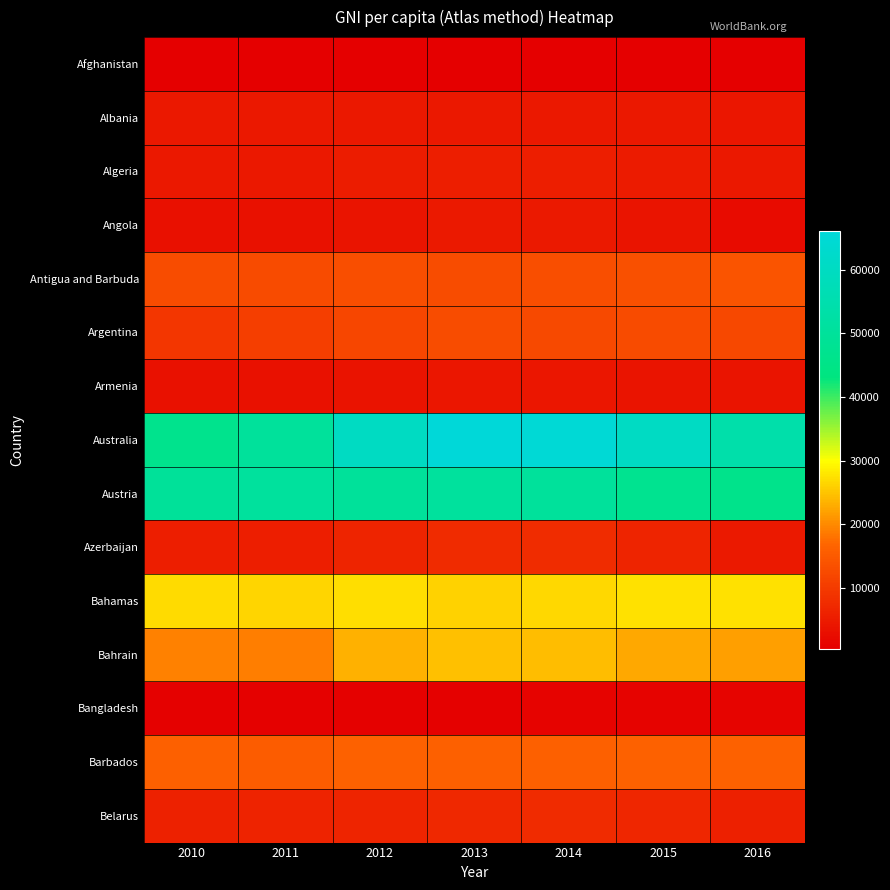

Which series has the largest total across all categories?

Australia